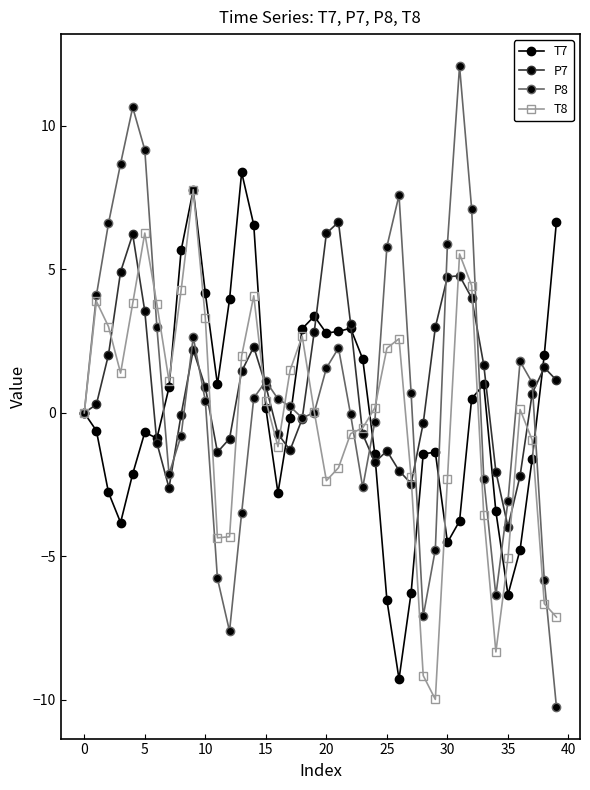

What is the maximum value shown in the chart?

12.1